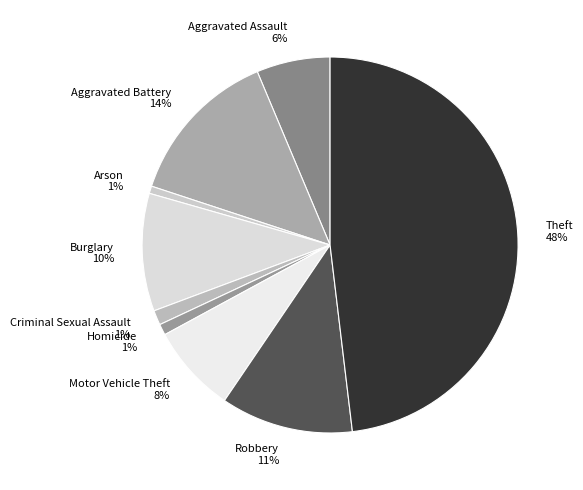

To the nearest percent, what is the difference between the largest and smallest slice percentages?

47%